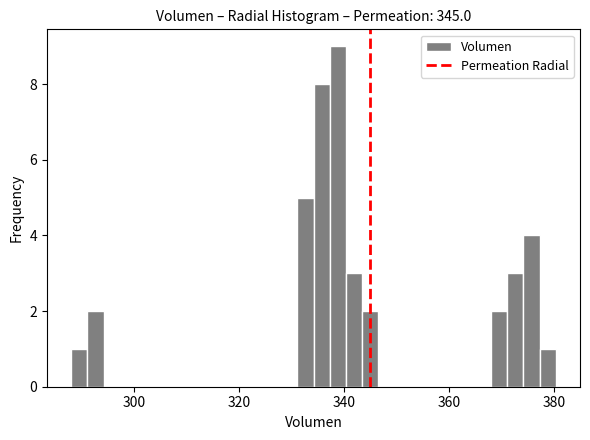

Around what value on the x-axis is the tallest bar? Give the approximate position of its centre, as read against the axis.

338